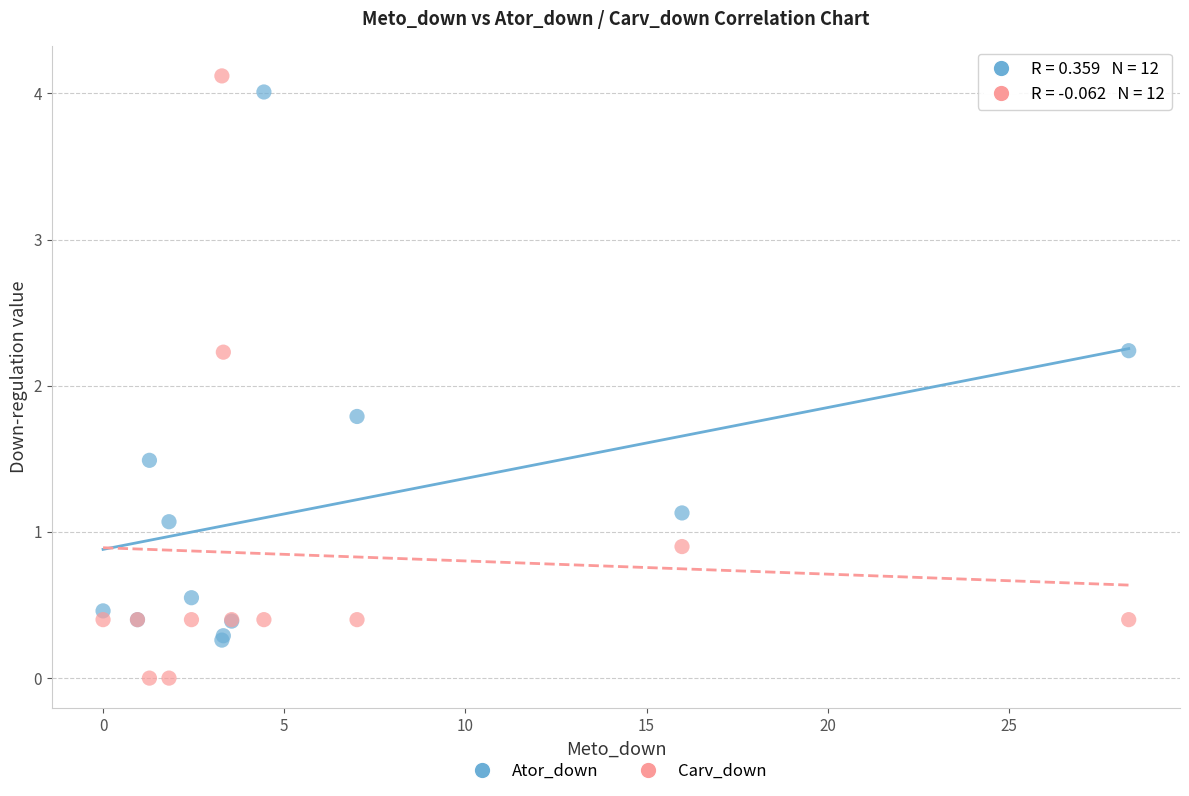

What is the X range (max minus min) for the scatter plot?

28.3